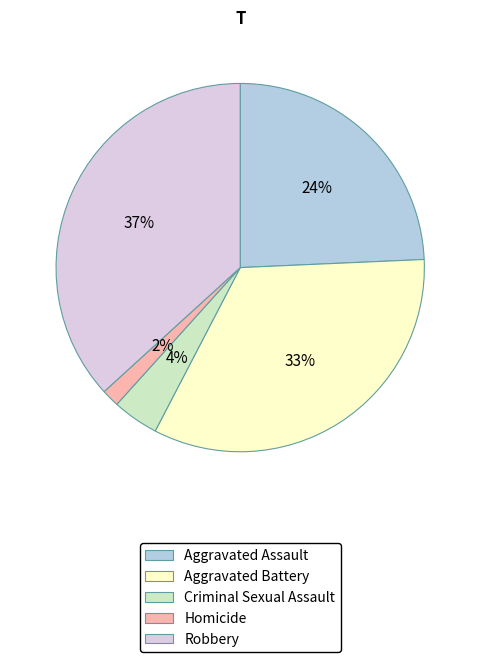

True or false: Robbery accounts for 37% of the total.

True